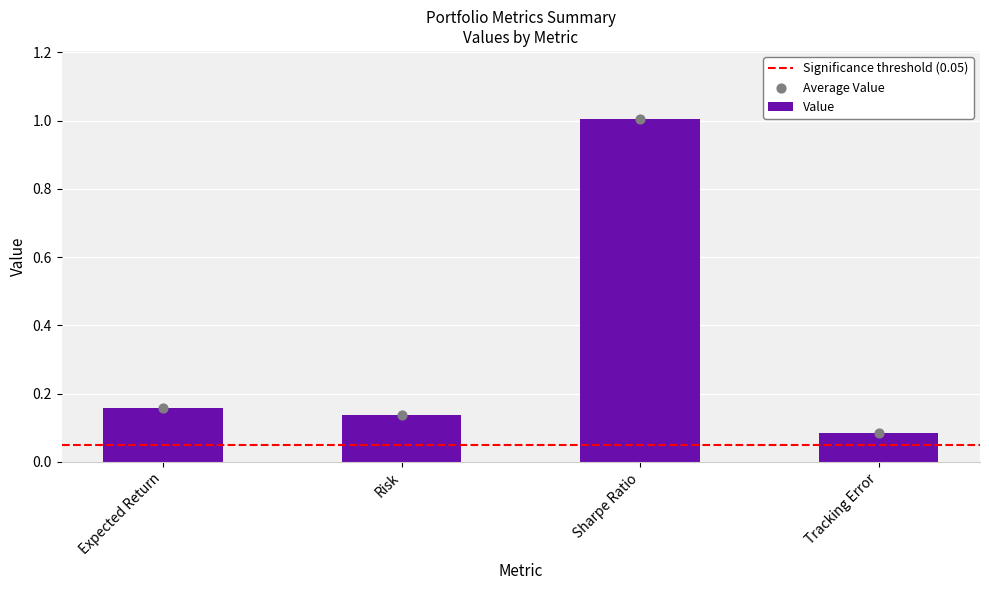

What is the change in value from Expected Return to Sharpe Ratio?

+0.8